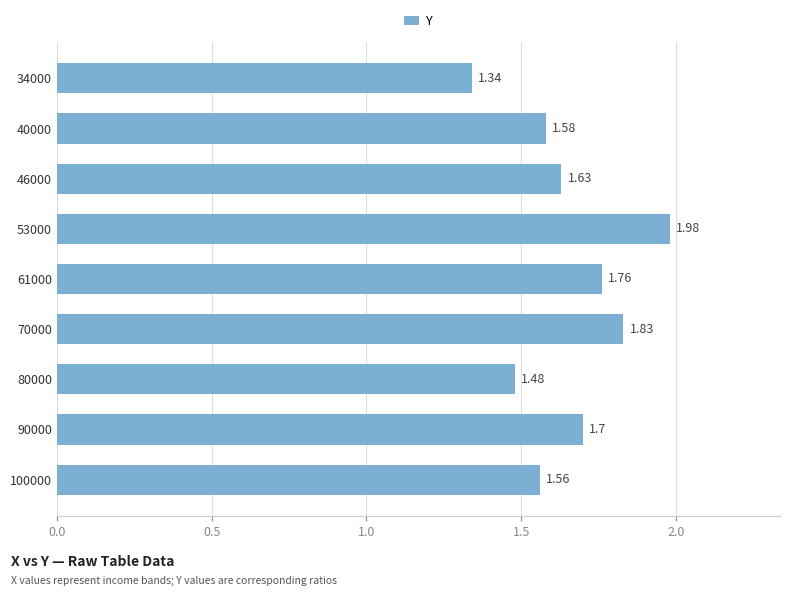

What is the sum of the values at 40000 and 53000?

3.6